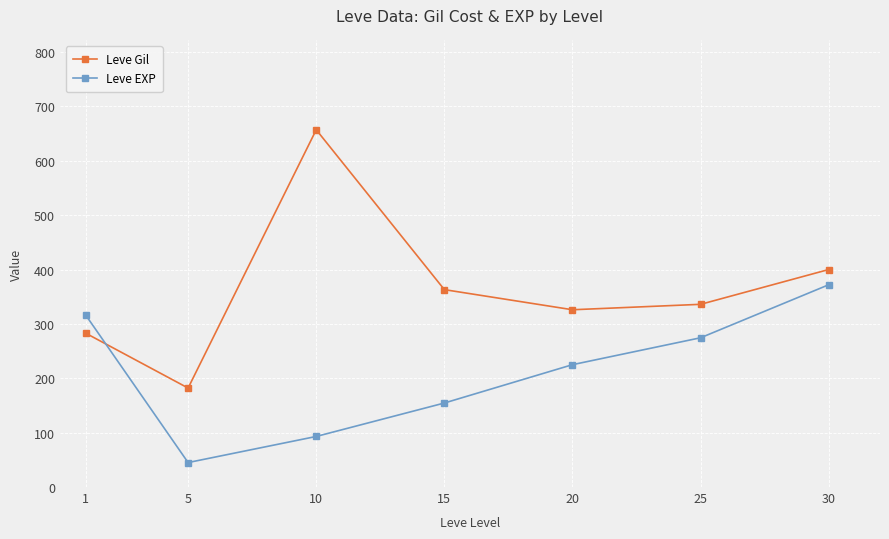

What is the value of the Leve EXP point at the 5th from the left?

225.0